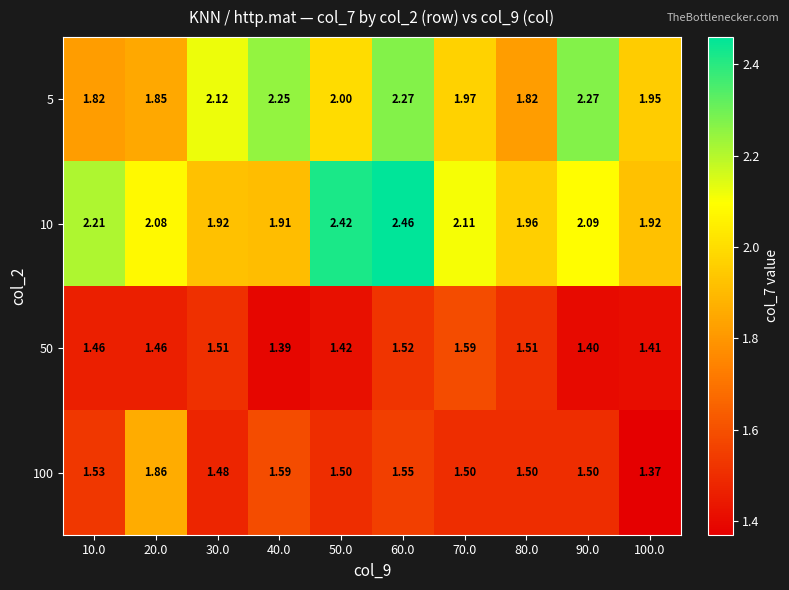

Is the value of 100 at 80.0 greater than the value of 10 at 80.0?

No